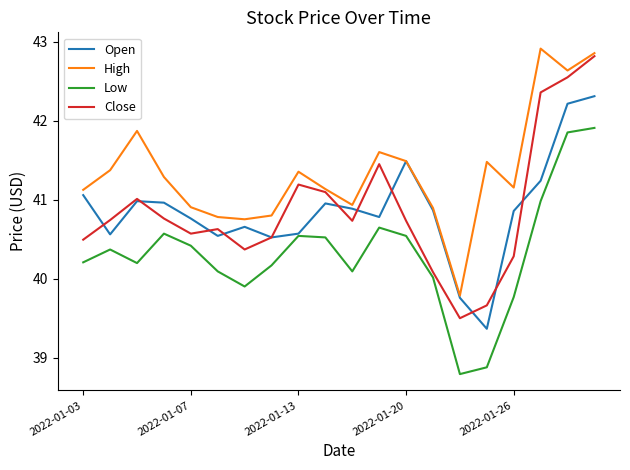

True or false: Low and High cross at least once.

False